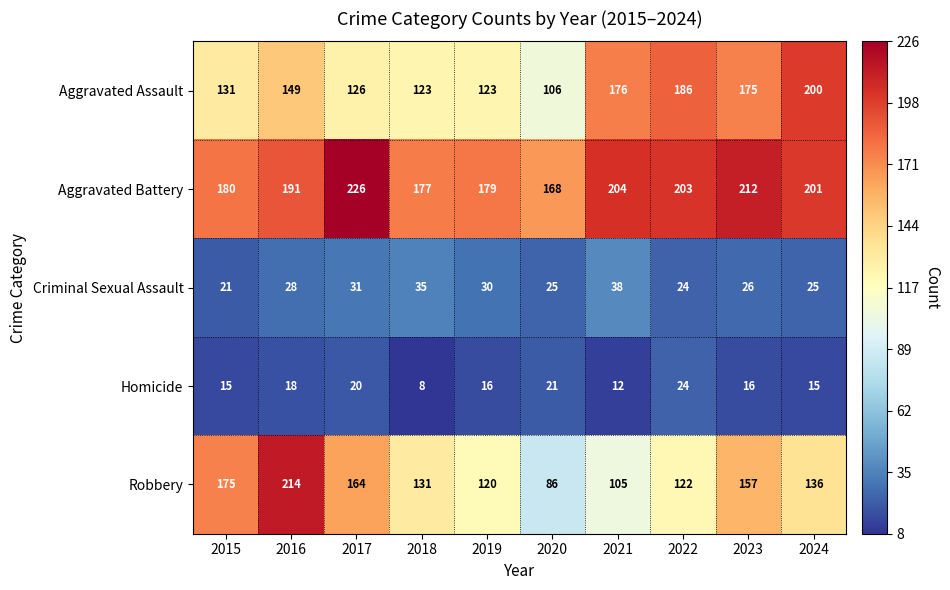

What is the difference between the highest and lowest values at 2023?

196